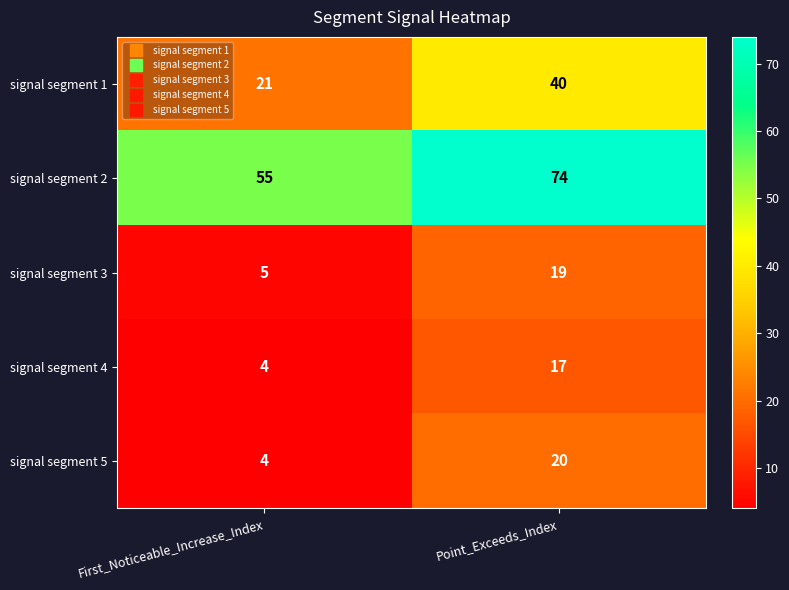

How many series are shown in this chart?

5